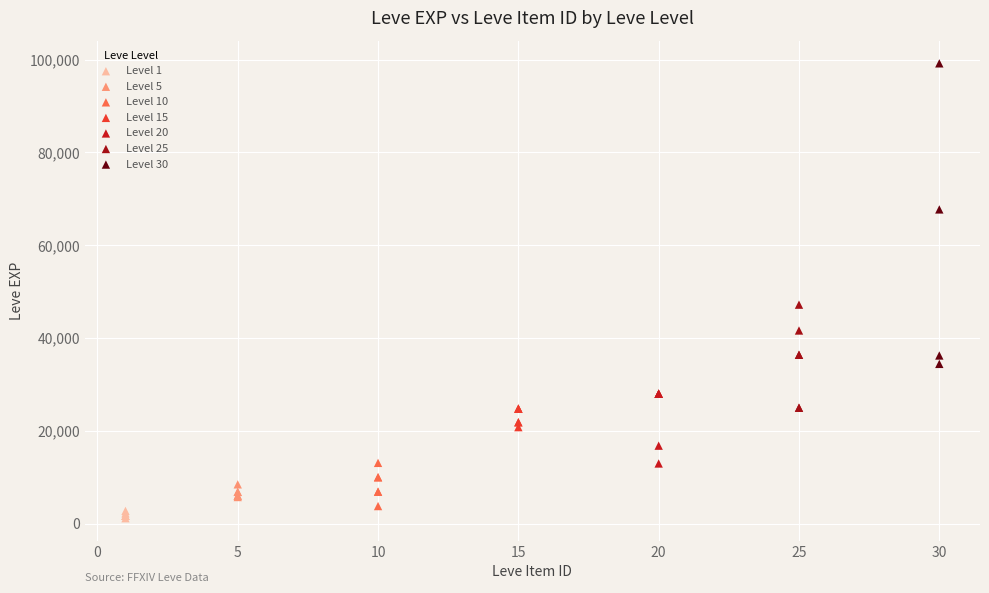

Which series has the widest spread of Y values?

Level 30